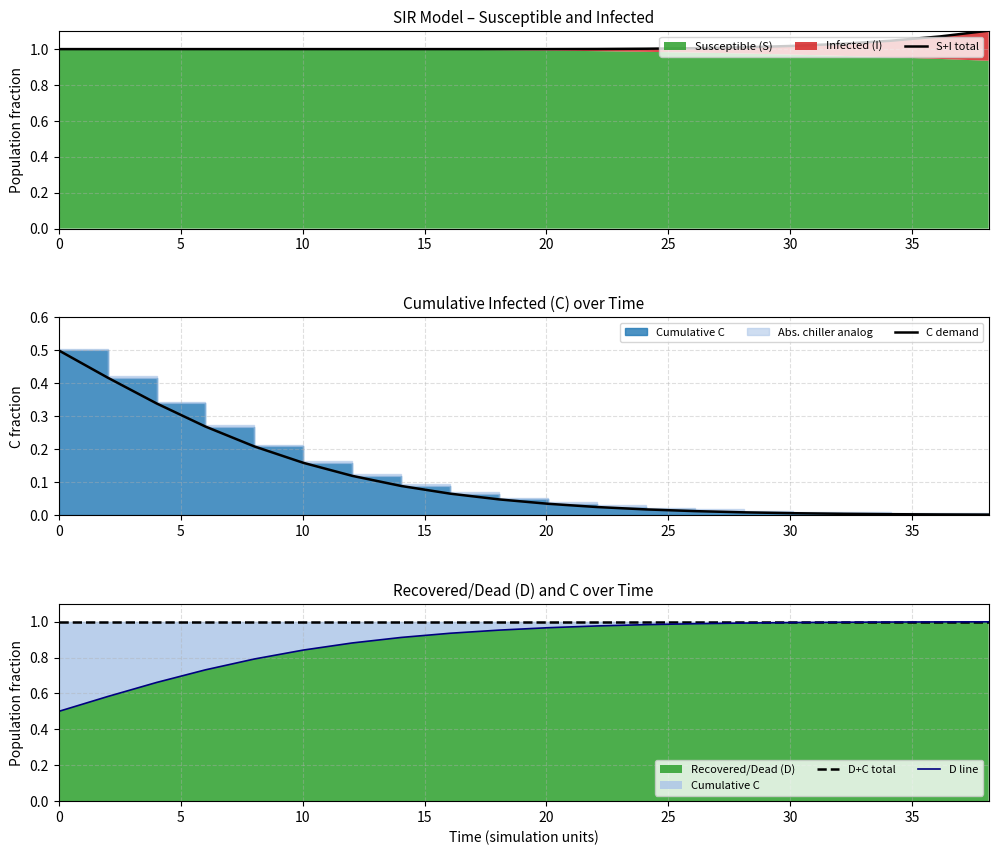

Is it true that S+I total equals 1.6 at 10?

False